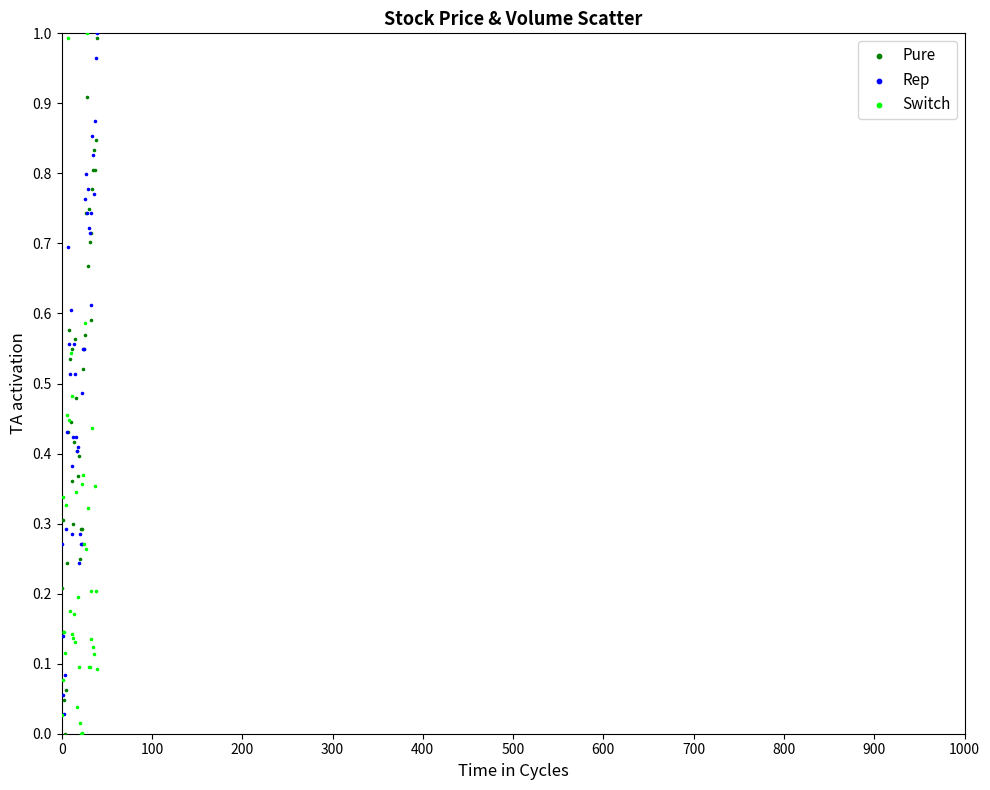

What are all the series names shown in the legend?

Pure, Rep, Switch